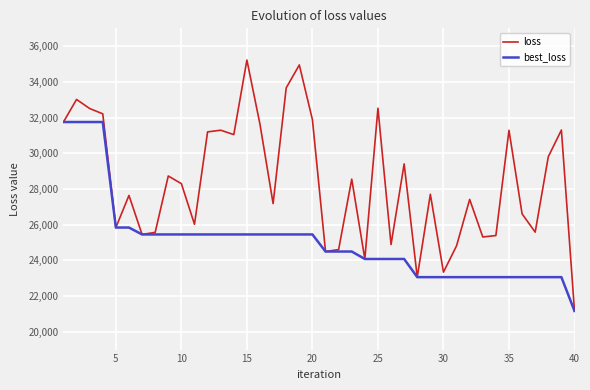

Rank the series by their average value, from highest to lowest.

loss, best_loss